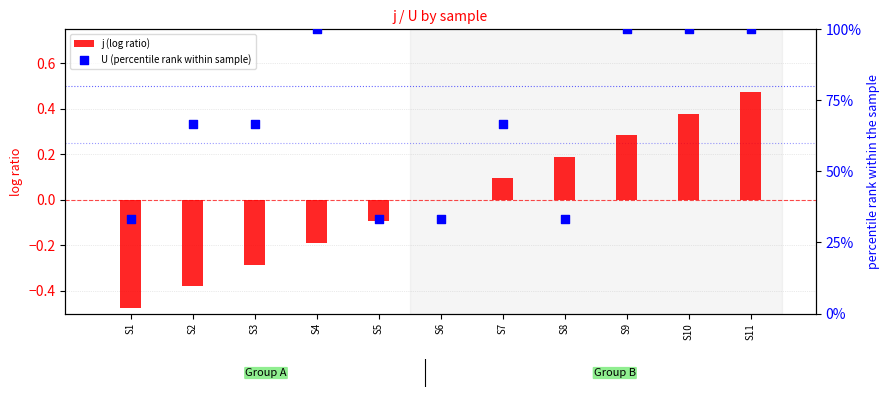

What is the total value across all series at S7?

66.8